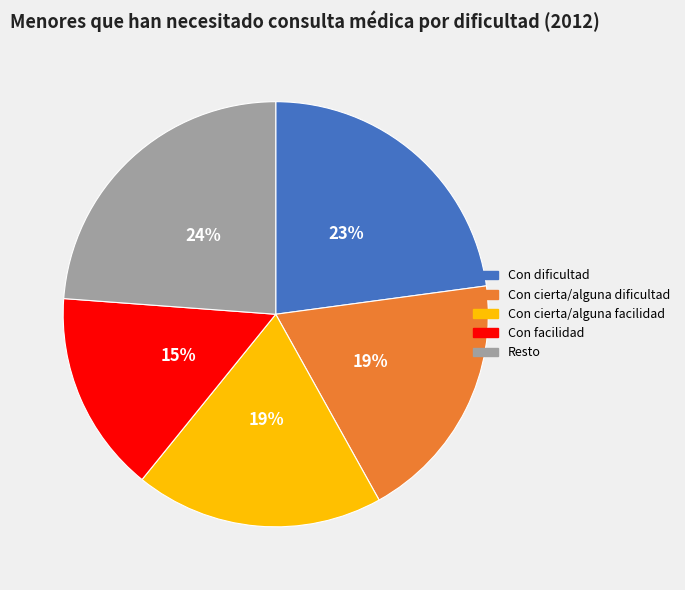

To the nearest percent, what is the average slice percentage?

20%